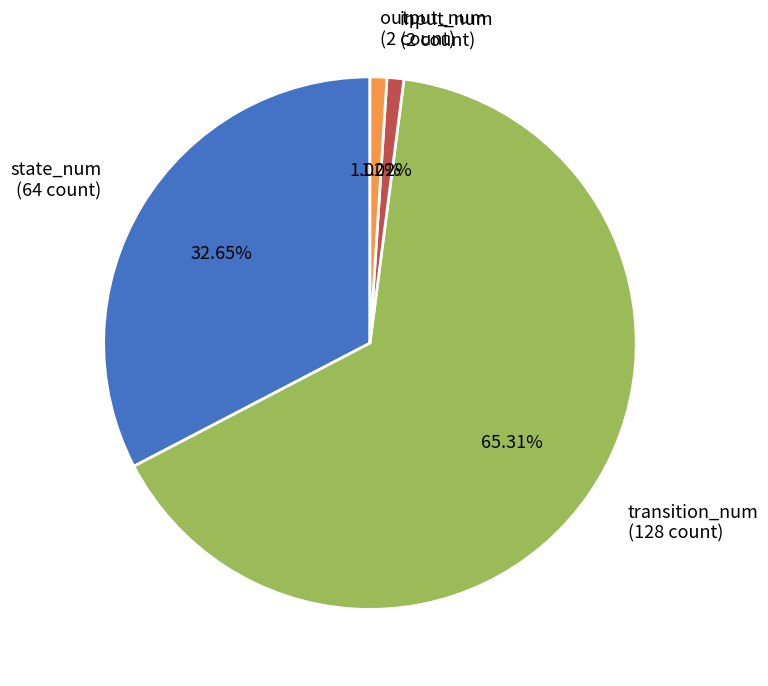

Combined, do state_num (64 count) and transition_num (128 count) account for over 50%?

Yes